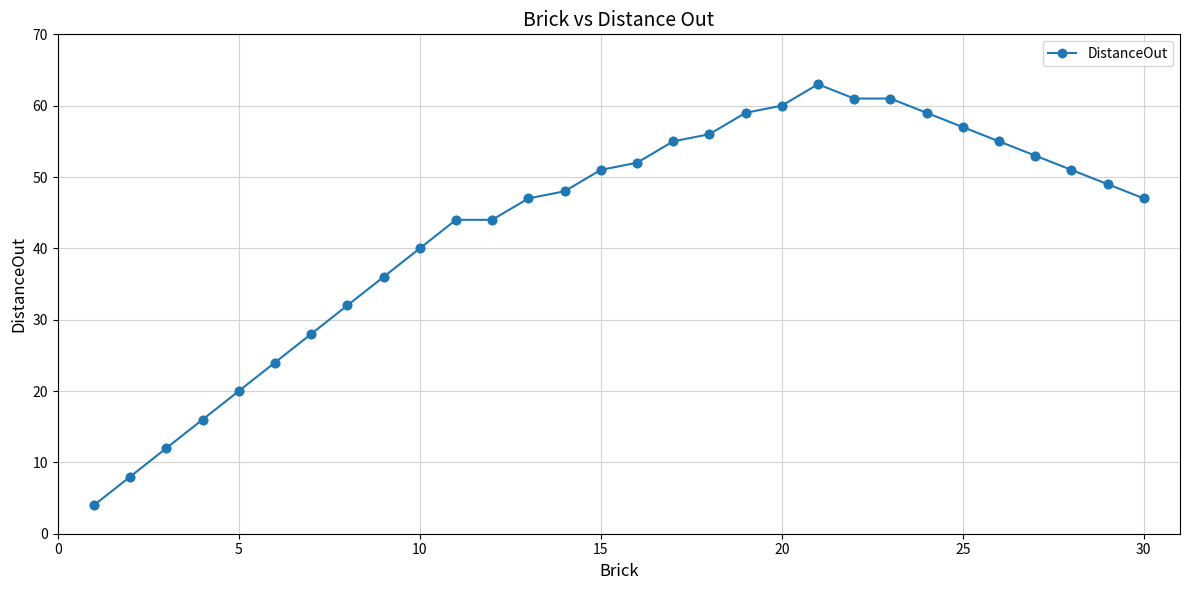

What is the value of the 22nd point from the left?

61